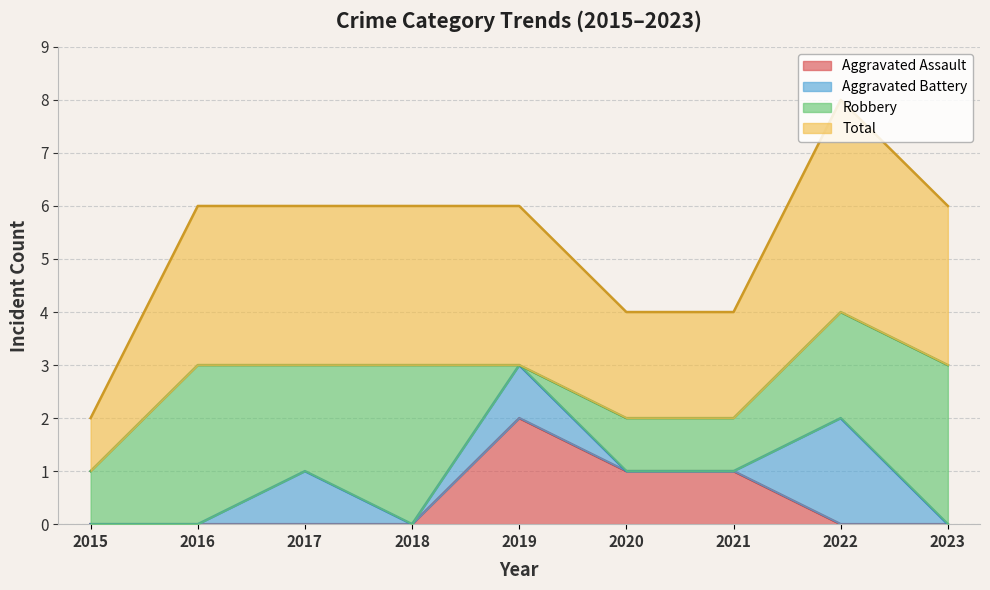

How many Total values are between 2 and 3?

7